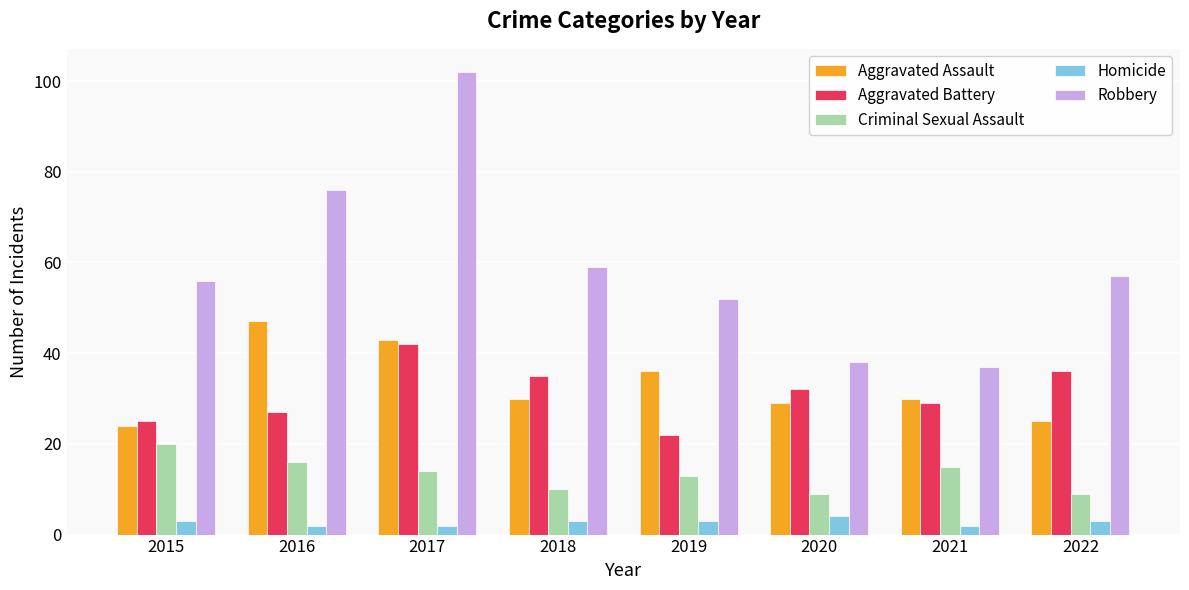

What is the sum of the Robbery values at 2018 and 2017?

161